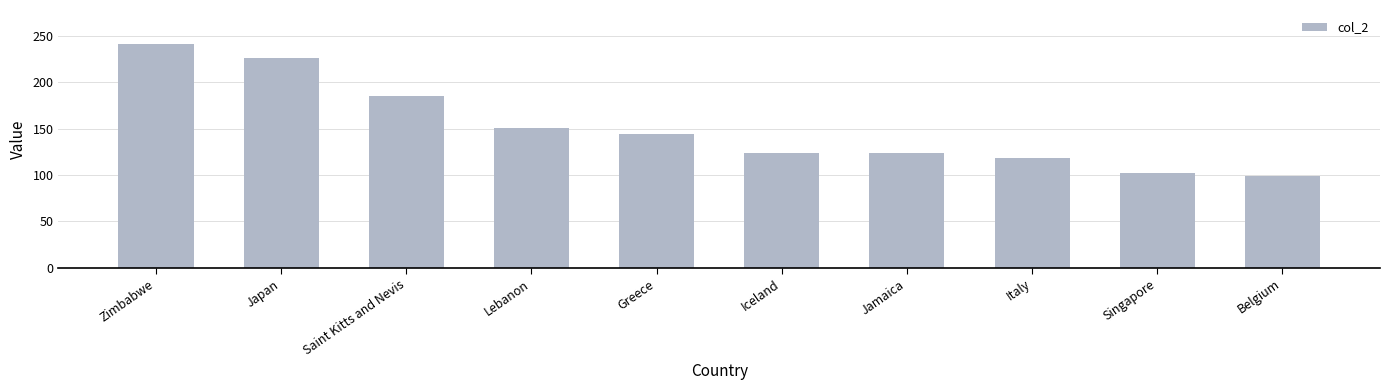

What is the approximate value at Zimbabwe?

241.6